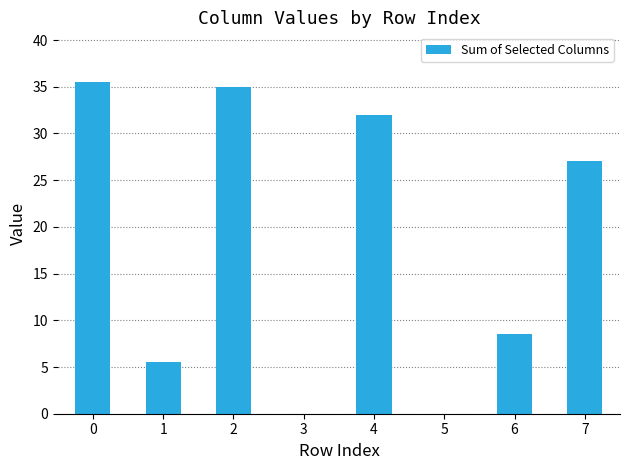

The chart shows a value of 2.4 at 1. True or false?

False